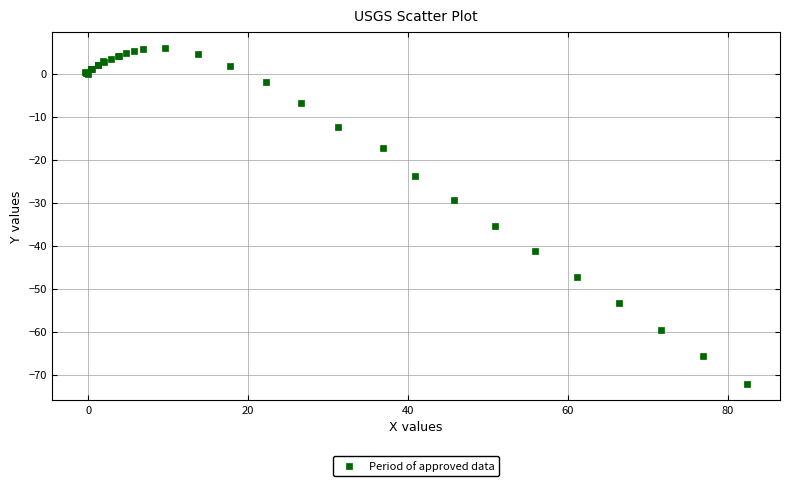

What Y value in the scatter plot is closest to -33?

-35.3